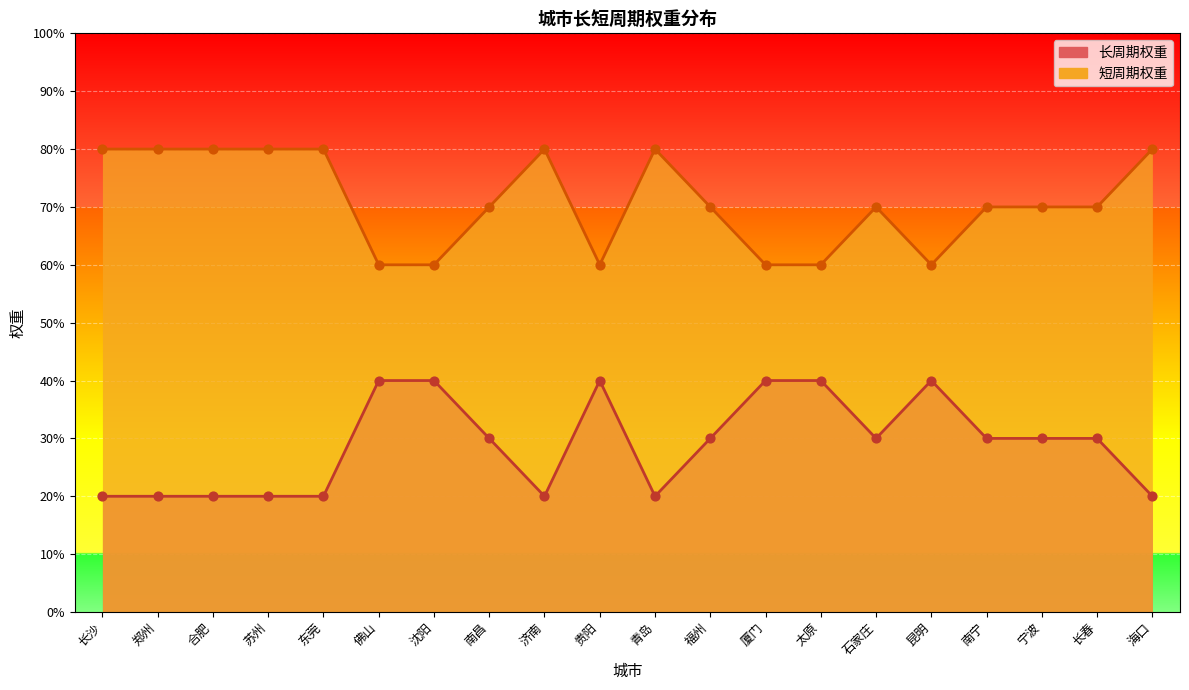

Which series contains the lowest Y value?

长周期权重